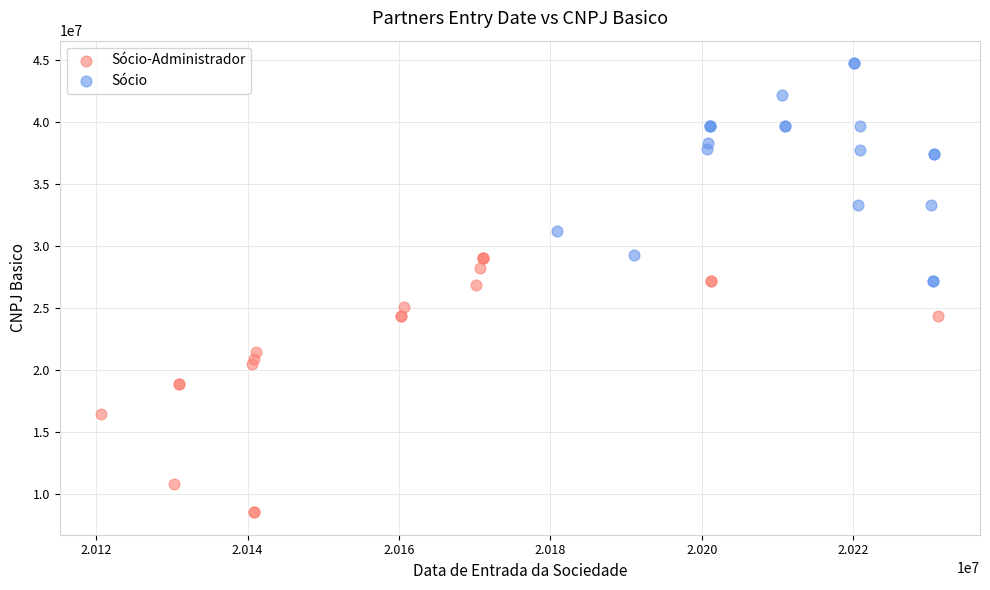

Which series reaches the minimum Y coordinate?

Sócio-Administrador